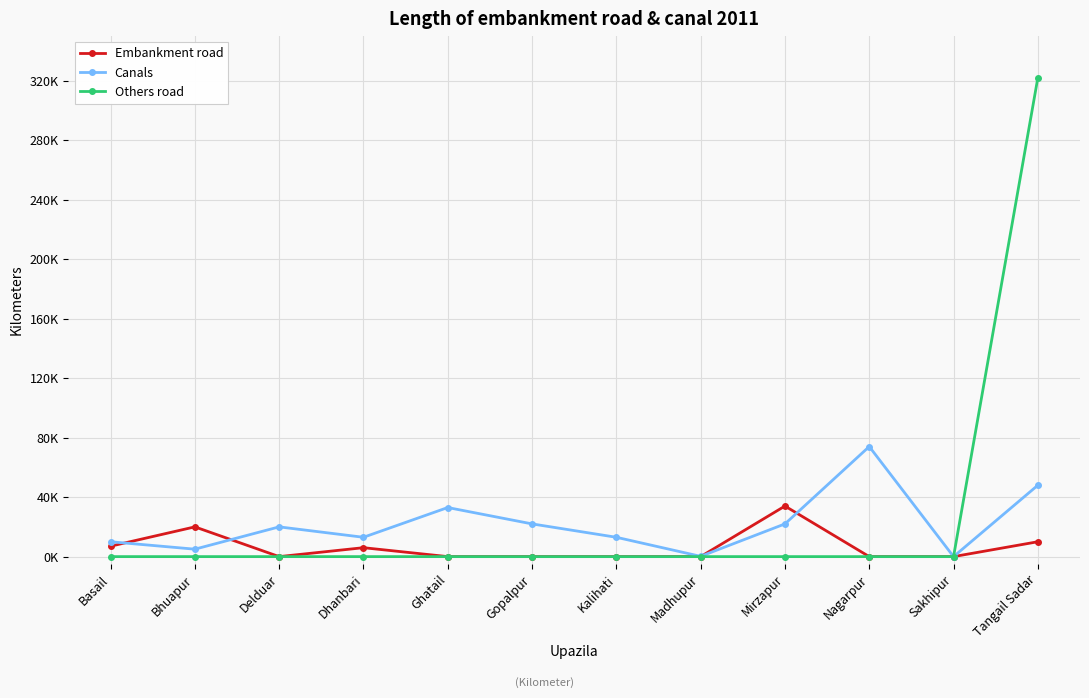

Does the chart have visible grid lines?

Yes